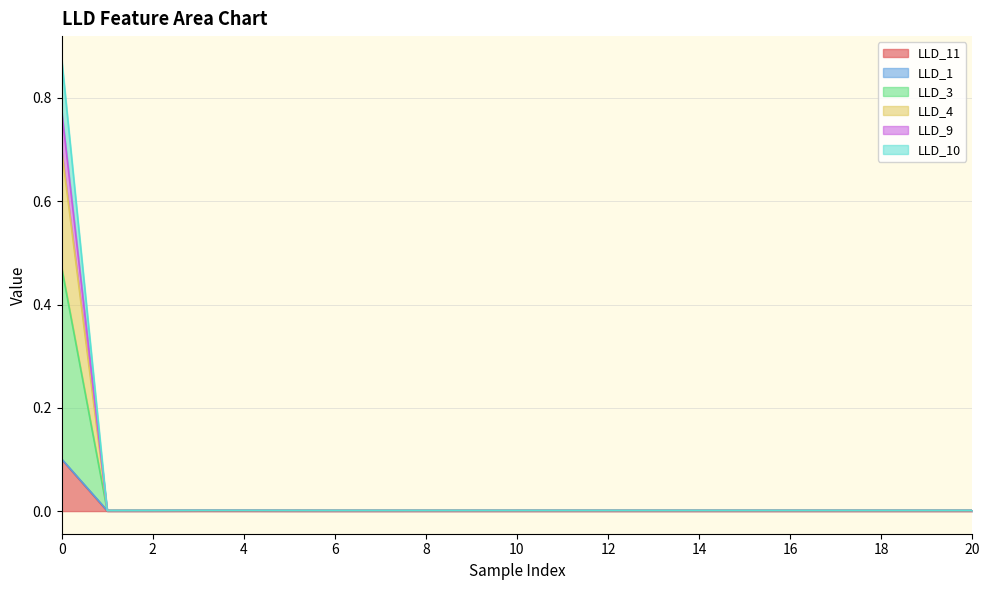

Does the chart display data point markers on the line(s)?

No